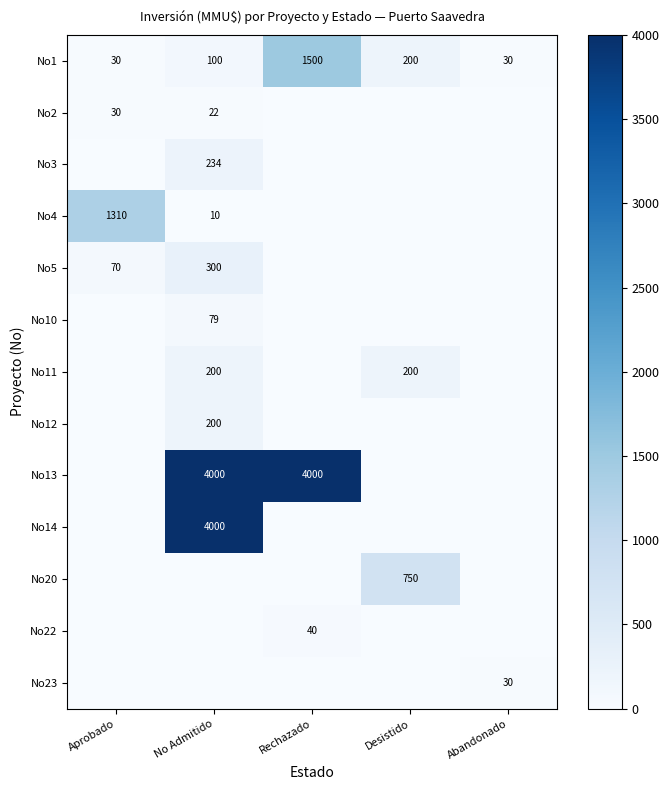

What is the spread (max minus min) of values at No Admitido?

4000